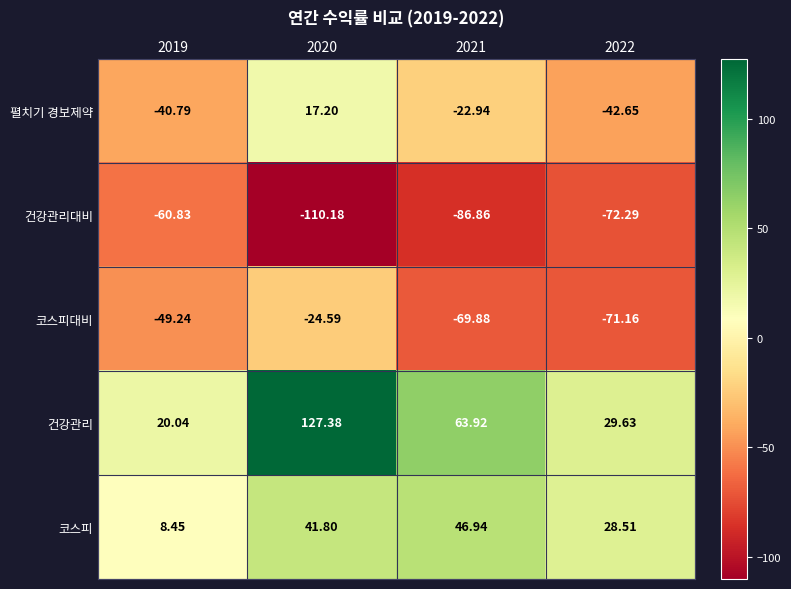

Rank the series at 2020 from highest to lowest value.

건강관리, 코스피, 펼치기 경보제약, 코스피대비, 건강관리대비